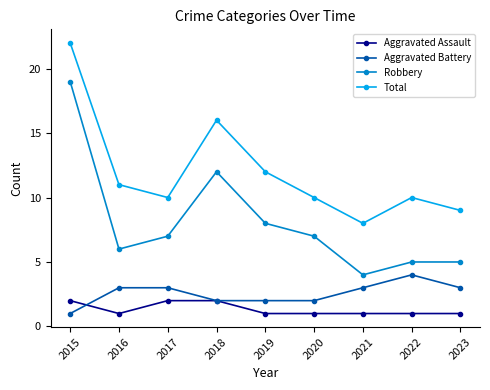

Reading left to right, extract all data points from this chart.

Aggravated Assault: 2	1	2	2	1	1	1	1	1
Aggravated Battery: 1	3	3	2	2	2	3	4	3
Robbery: 19	6	7	12	8	7	4	5	5
Total: 22	11	10	16	12	10	8	10	9